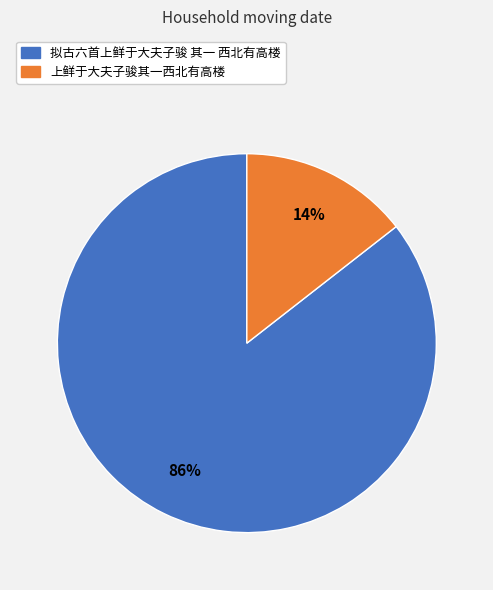

Between 上鲜于大夫子骏其一西北有高楼 and 拟古六首上鲜于大夫子骏 其一 西北有高楼, which is larger?

拟古六首上鲜于大夫子骏 其一 西北有高楼